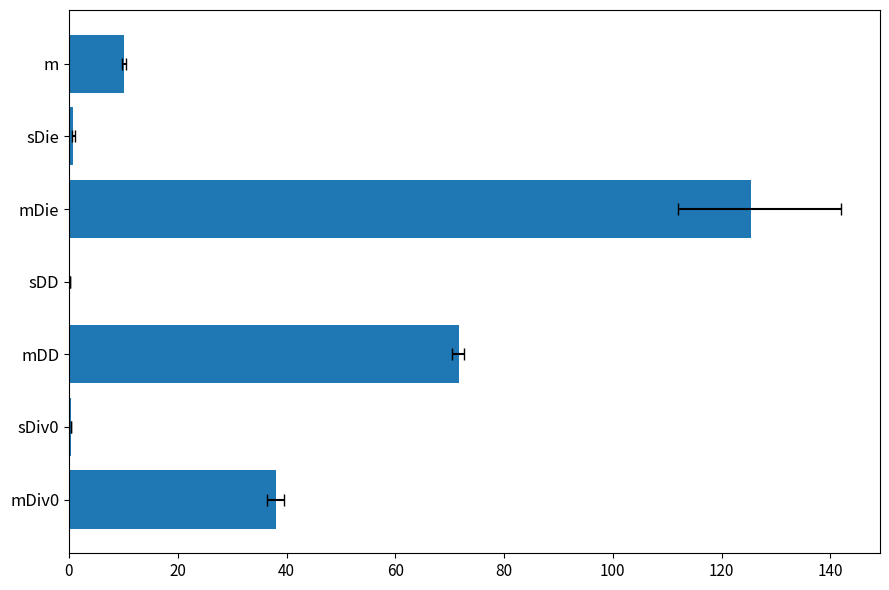

What is the difference between the maximum and minimum values?

125.3